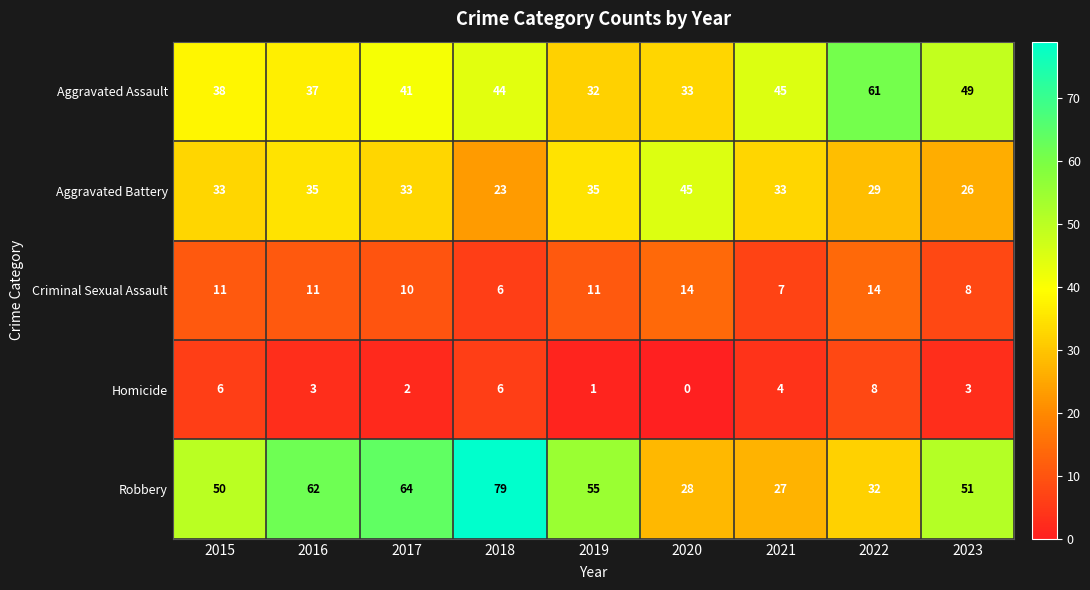

What is the difference between the Robbery values at 2017 and 2015?

14